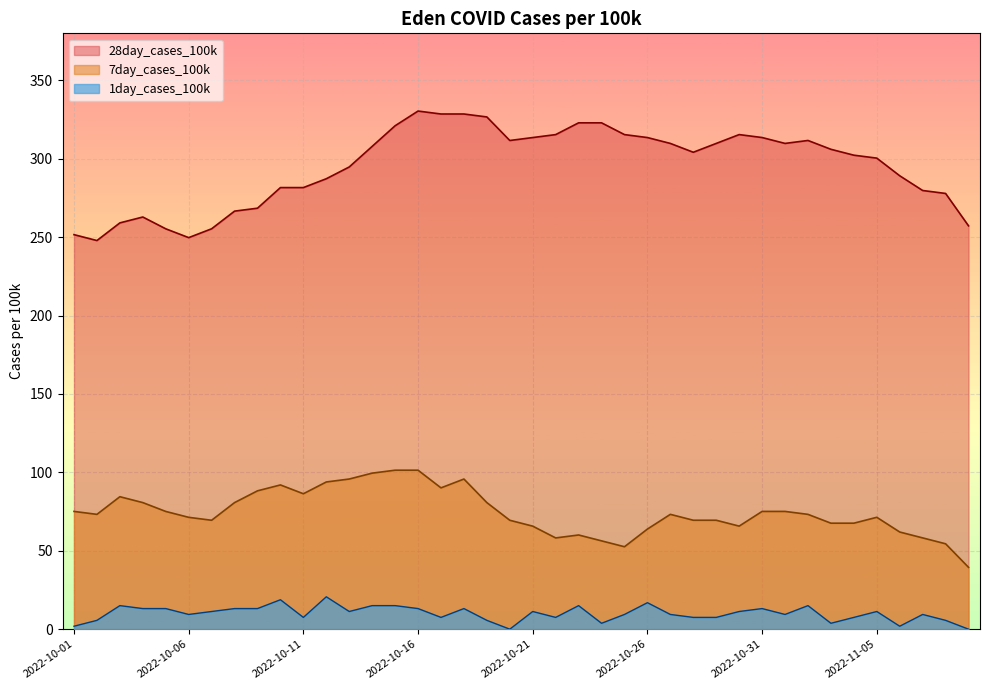

Between 2022-11-09 and 2022-10-04, which series saw the biggest shift?

7day_cases_100k